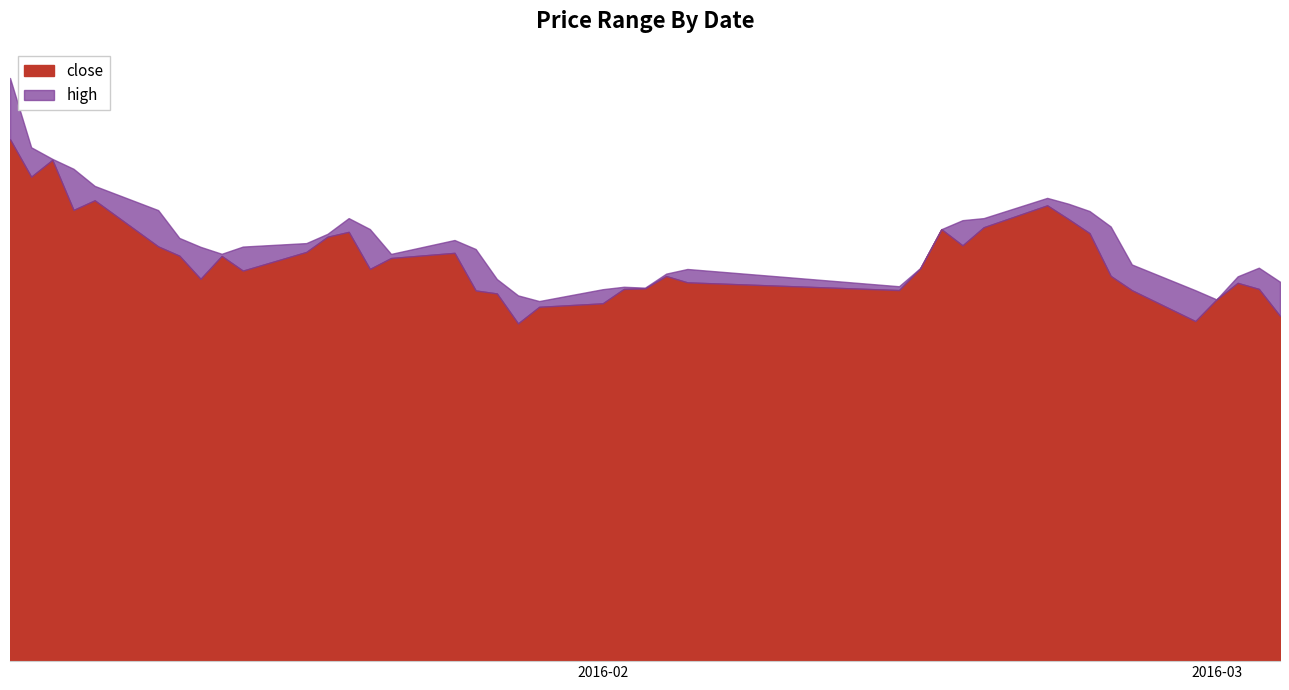

Which series has the widest spread of values?

high